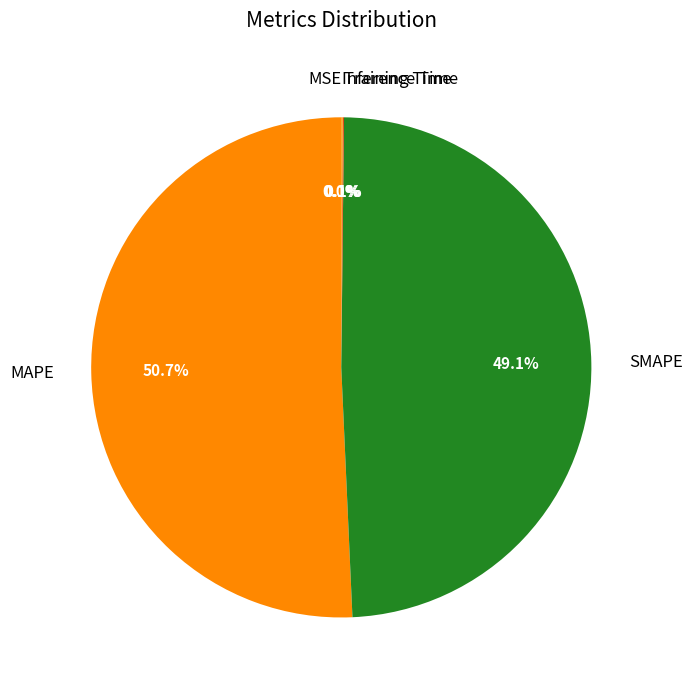

What portion of the pie excludes MAPE?

49.3%